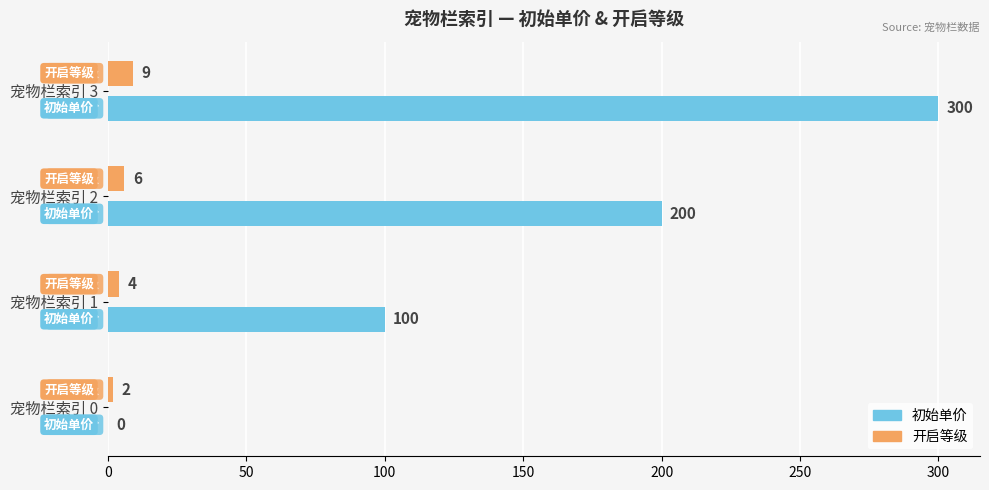

What is the sum of all 初始单价 values?

600